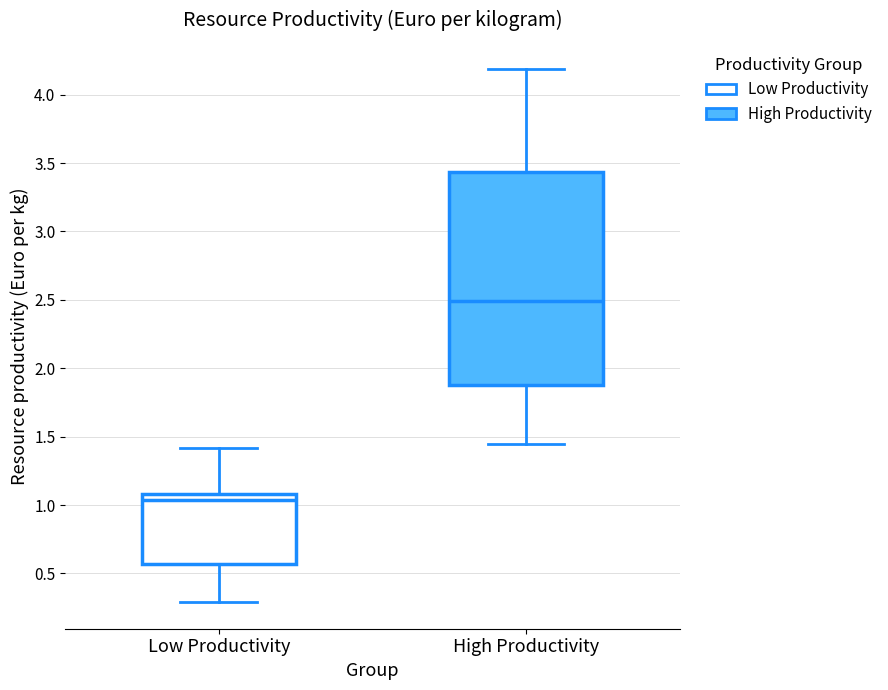

Which box's median line is the lowest?

Low Productivity